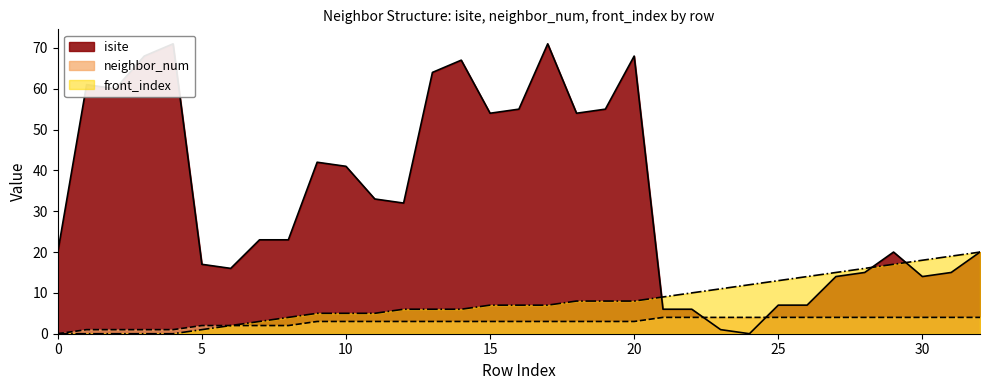

The value of front_index at 23 is 11. True or false?

True